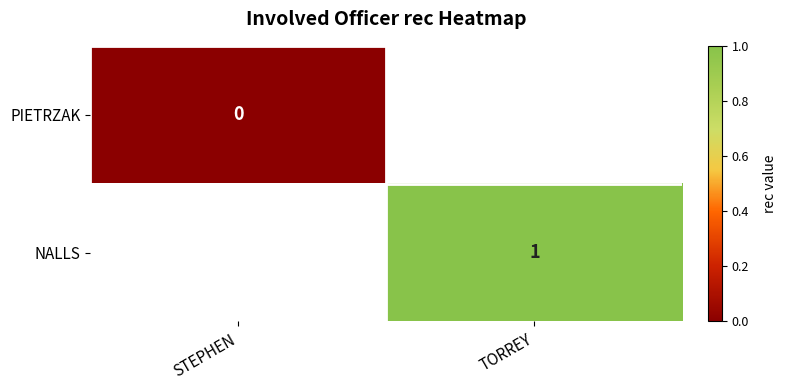

Which label corresponds to the smallest value in the chart?

STEPHEN